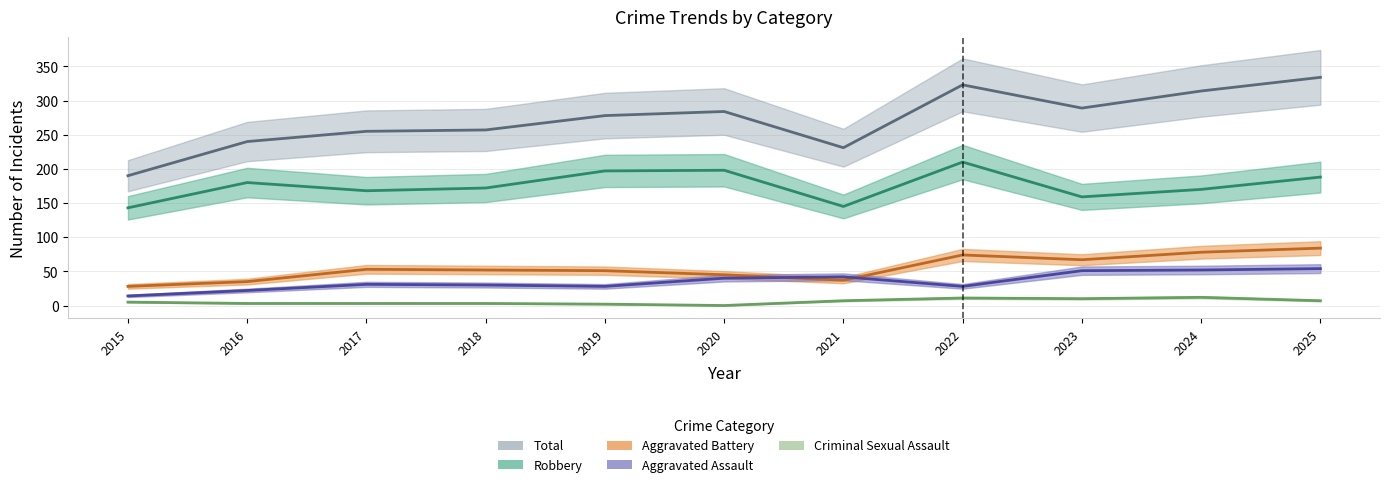

At which category does the chart reach its peak across all series?

2025